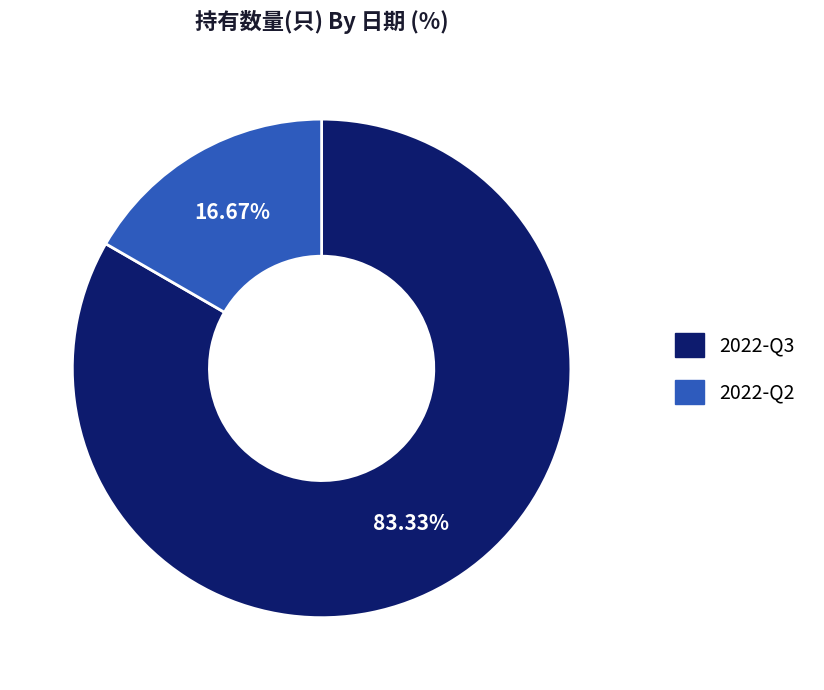

Is it true that 2022-Q3 is 83% of the pie?

True